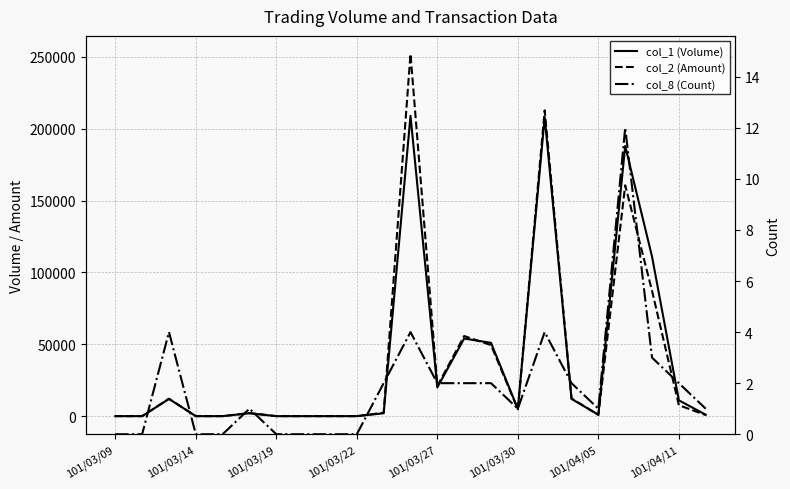

In col_1 (Volume), how many points are lower than both neighbors (excluding endpoints)?

3